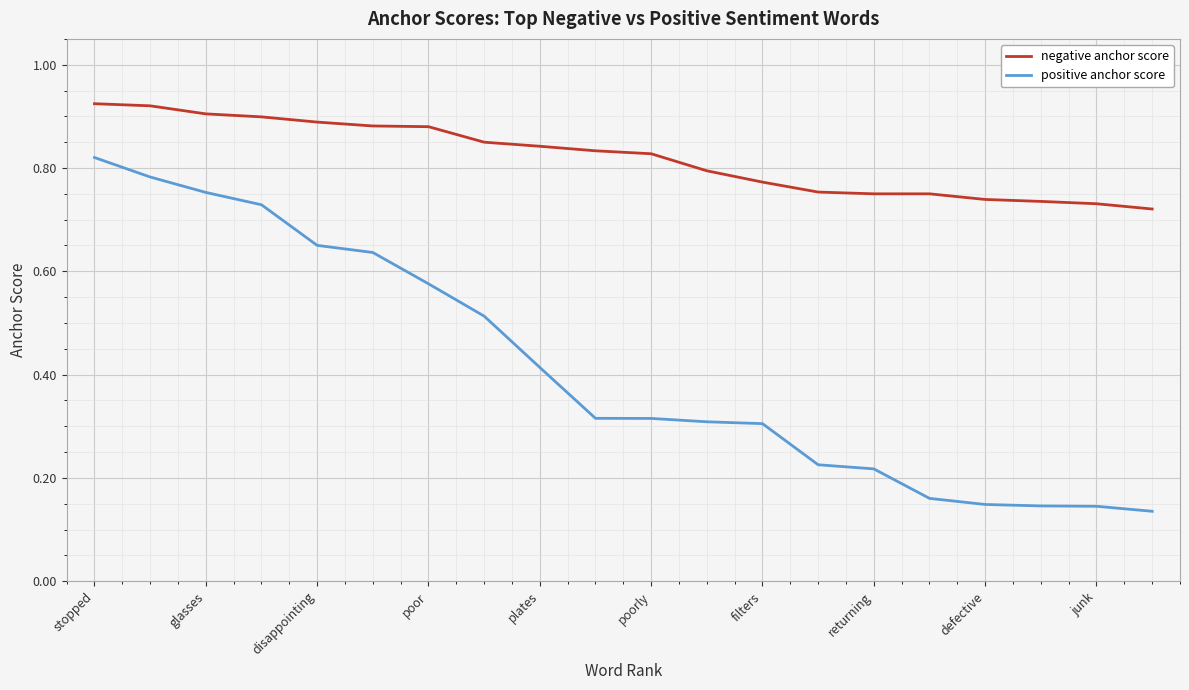

List the series in order of their peak value, highest first.

negative anchor score, positive anchor score